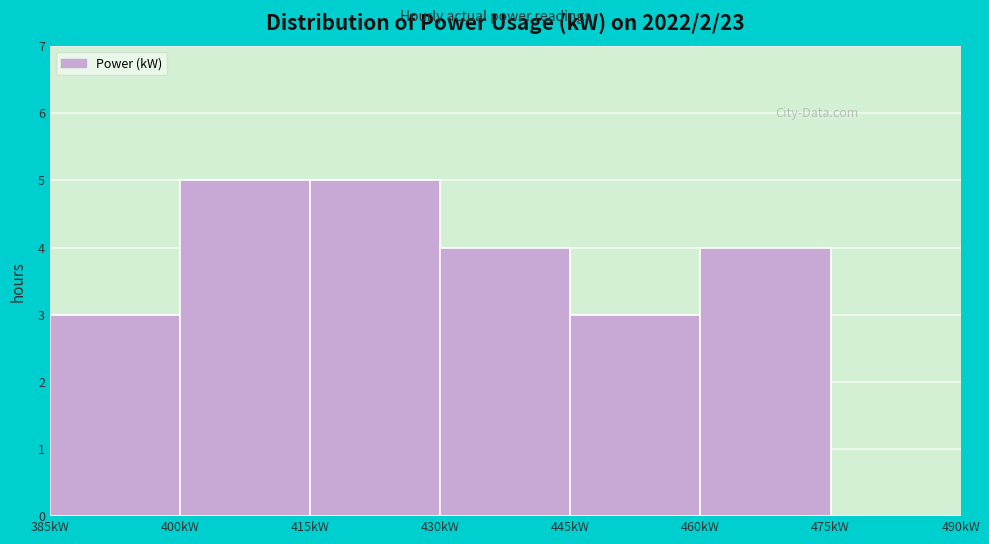

What is the height of the bar covering 415 to 430 on the x-axis? Neither the bar edges nor the heights are printed on the chart, so give them approximately, as read against the axes.

5